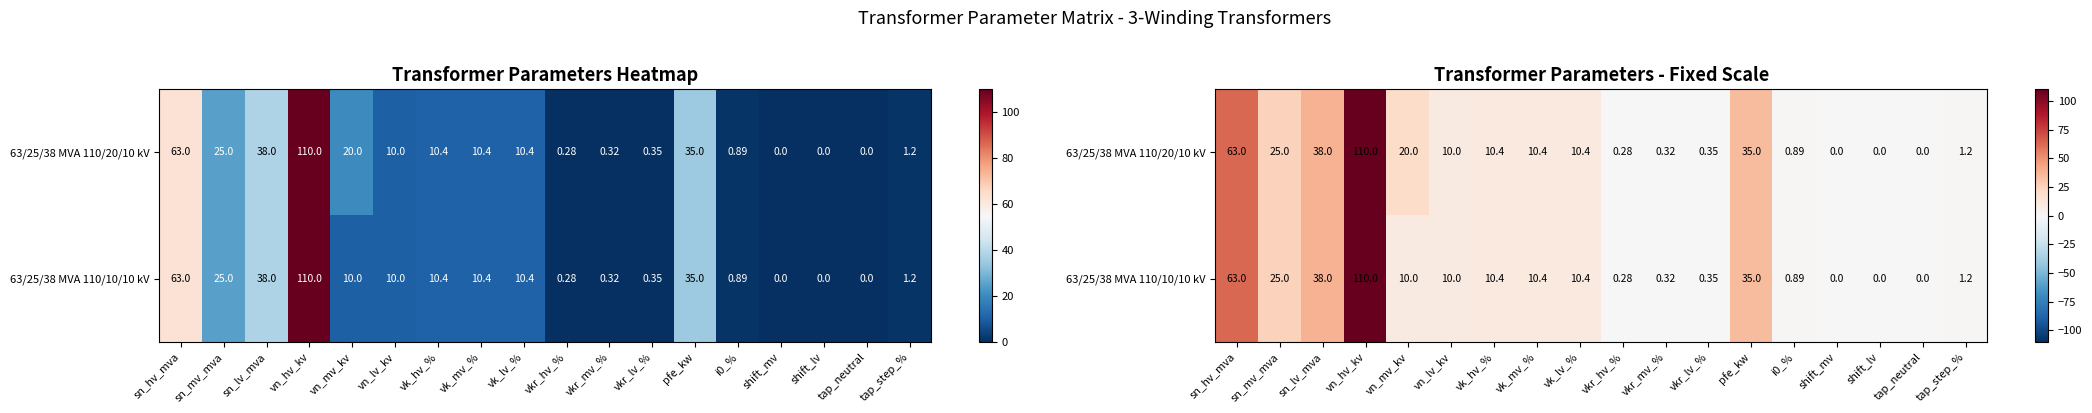

What is the difference between the maximum and minimum values in the 63/25/38 MVA 110/20/10 kV series?

110.0